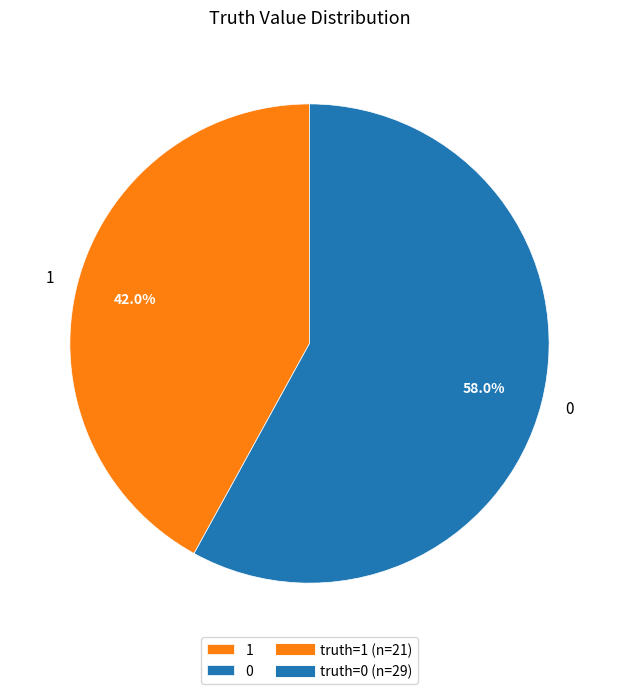

To the nearest percent, what portion does 1 represent?

42%